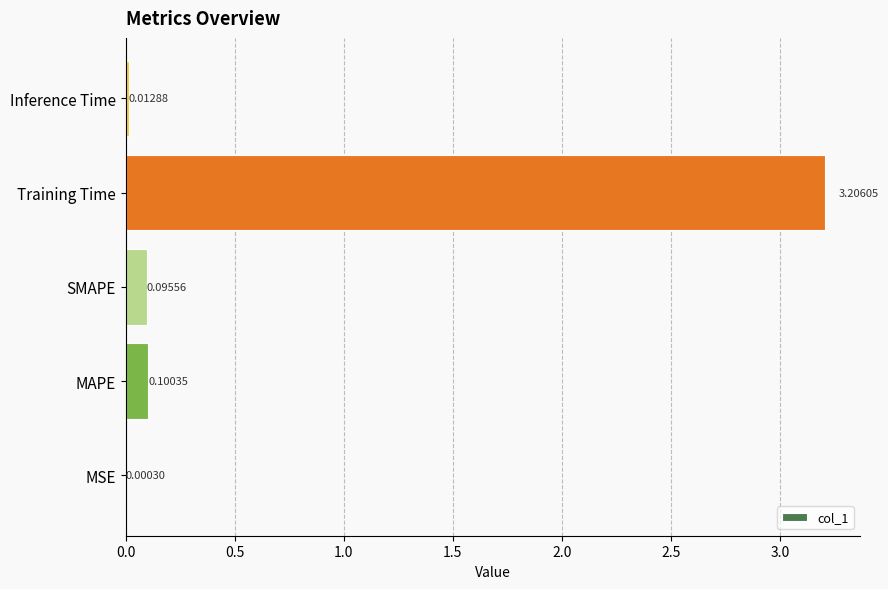

What is the sum of the values at Inference Time and Training Time?

3.2